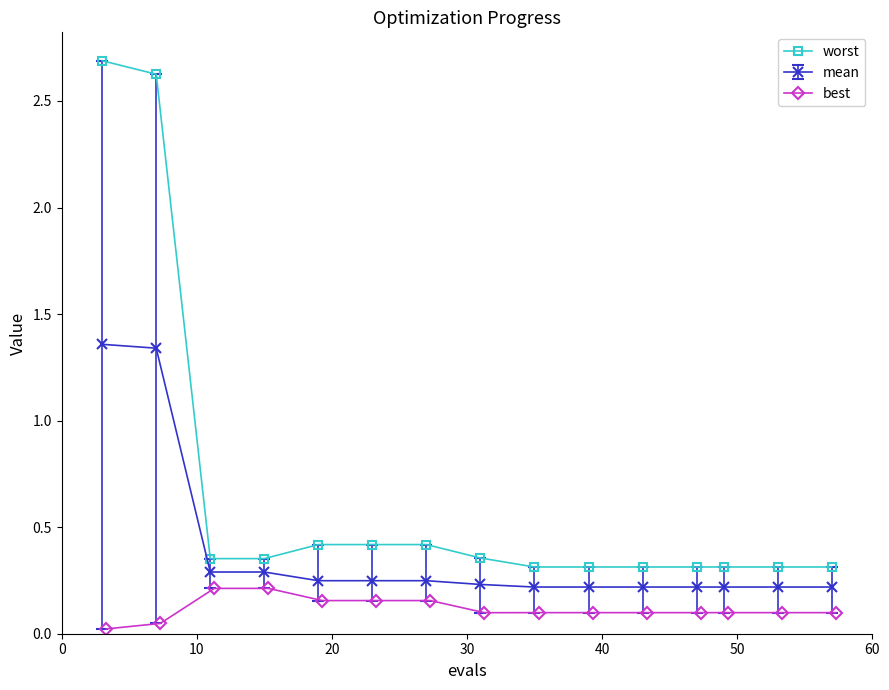

True or false: worst and mean cross at least once.

False